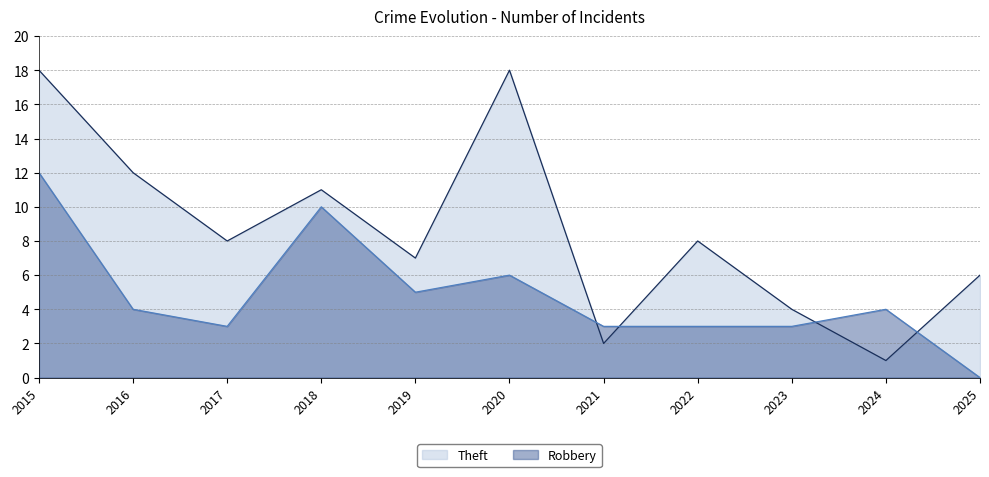

Reading left to right, list all the values displayed in this chart.

Theft: 2015=18	2016=12	2017=8	2018=11	2019=7	2020=18	2021=2	2022=8	2023=4	2024=1	2025=6
Robbery: 2015=12	2016=4	2017=3	2018=10	2019=5	2020=6	2021=3	2022=3	2023=3	2024=4	2025=0